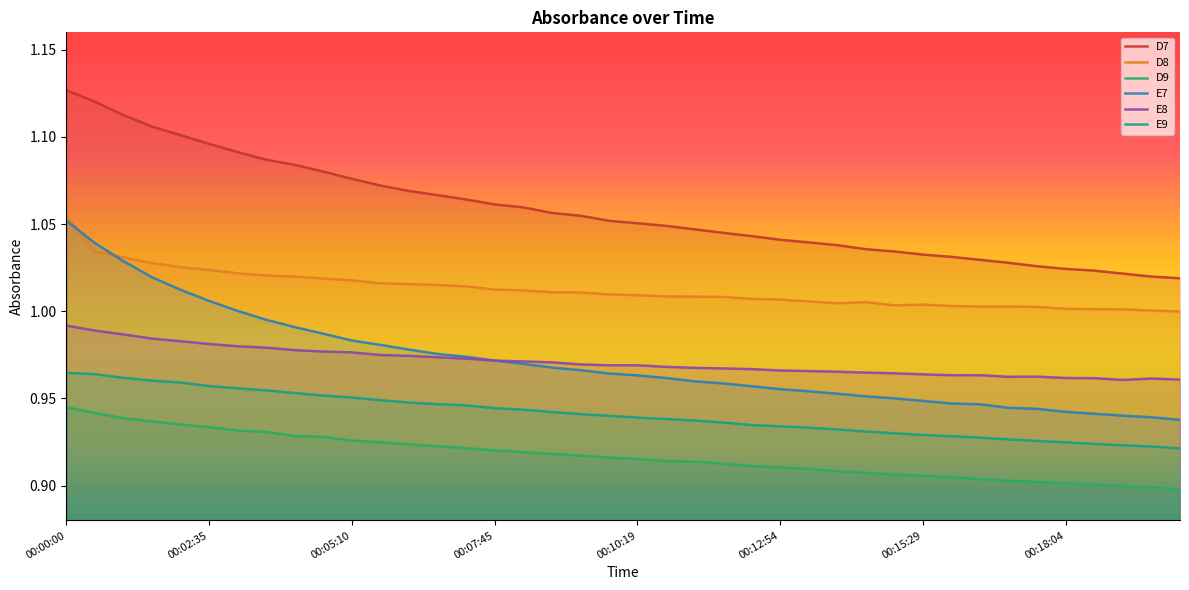

In D8, how many points are lower than both neighbors (excluding endpoints)?

2